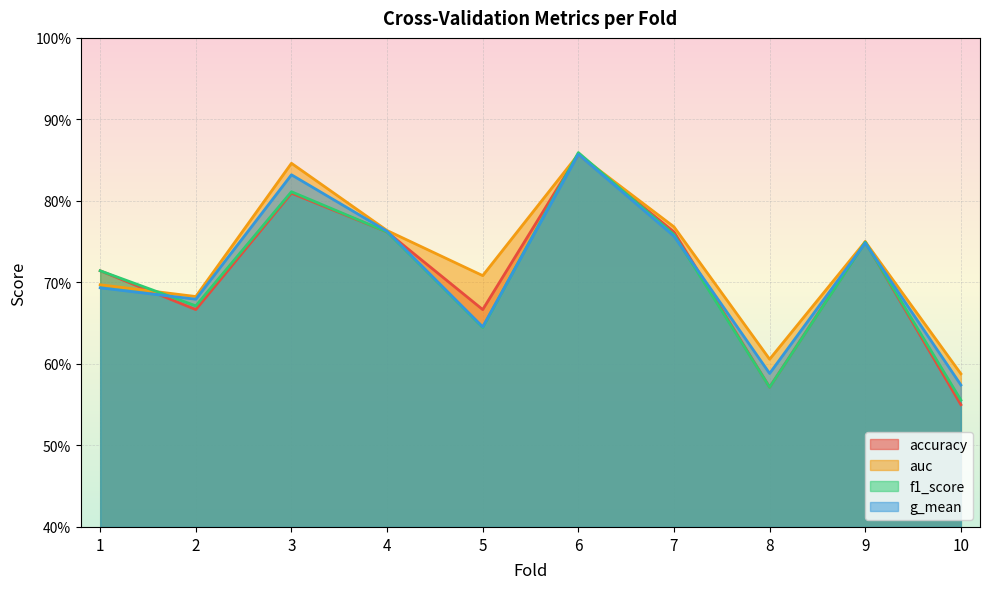

At which category does the chart reach its peak across all series?

6